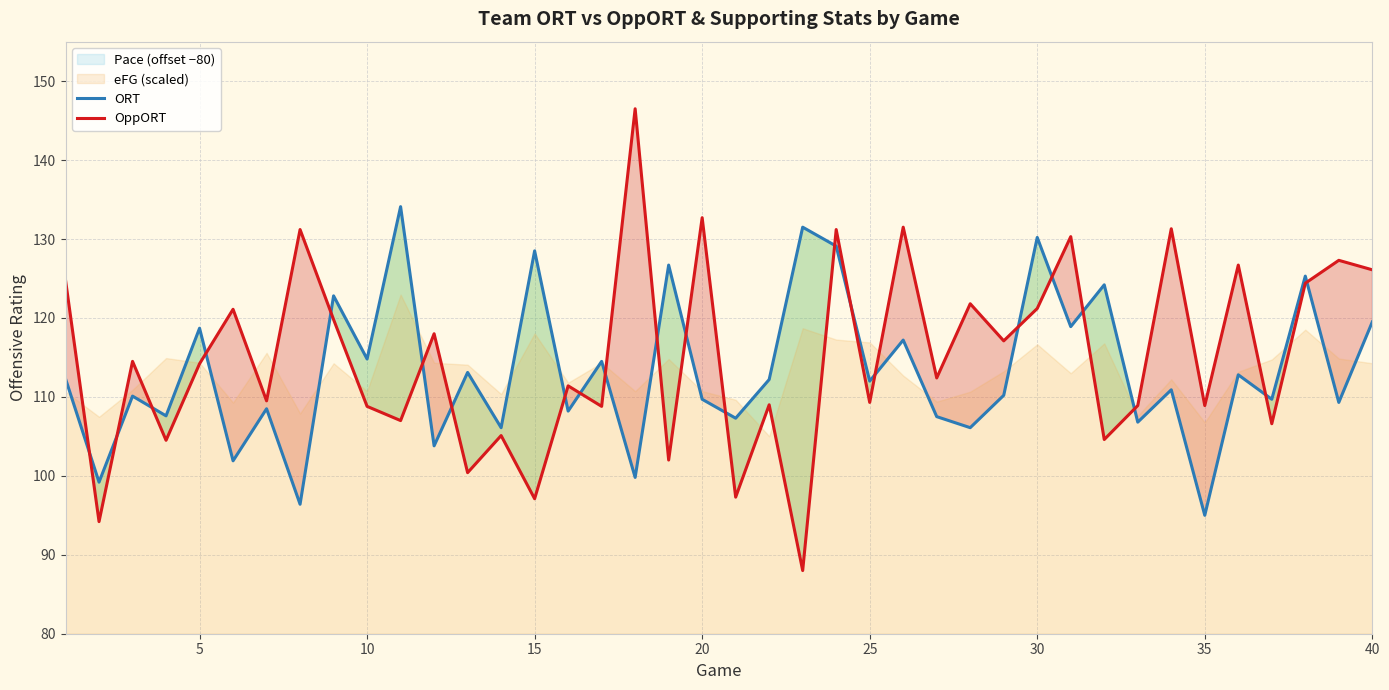

Which series has the largest range (max minus min)?

OppORT